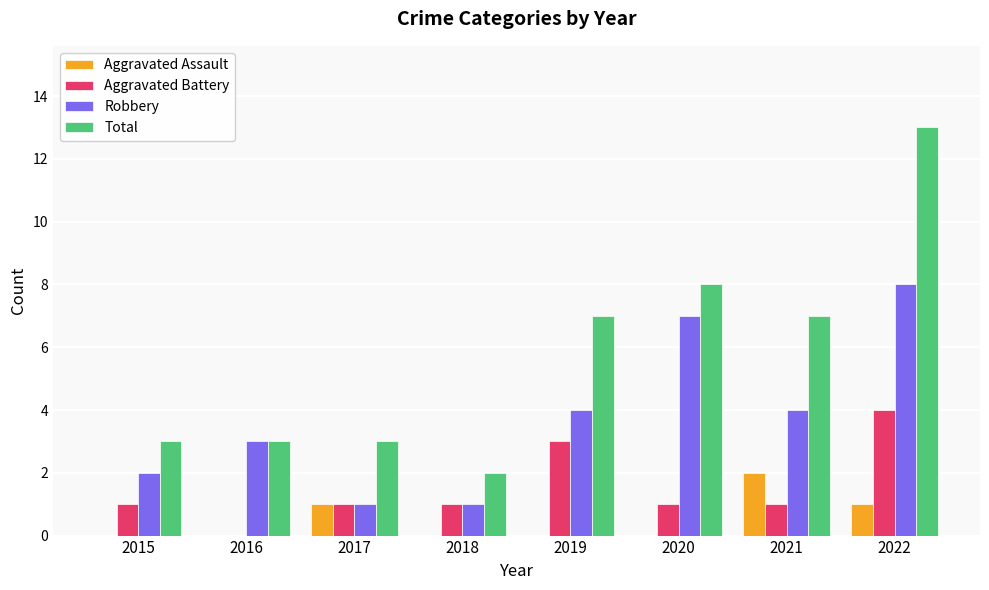

Reading left to right, extract all data points from this chart.

Aggravated Assault: 0	0	1	0	0	0	2	1
Aggravated Battery: 1	0	1	1	3	1	1	4
Robbery: 2	3	1	1	4	7	4	8
Total: 3	3	3	2	7	8	7	13